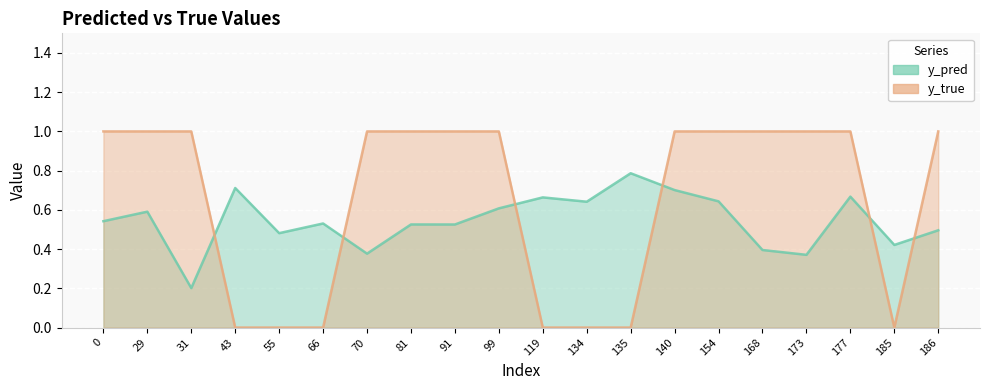

True or false: y_true and y_pred intersect in this chart.

True